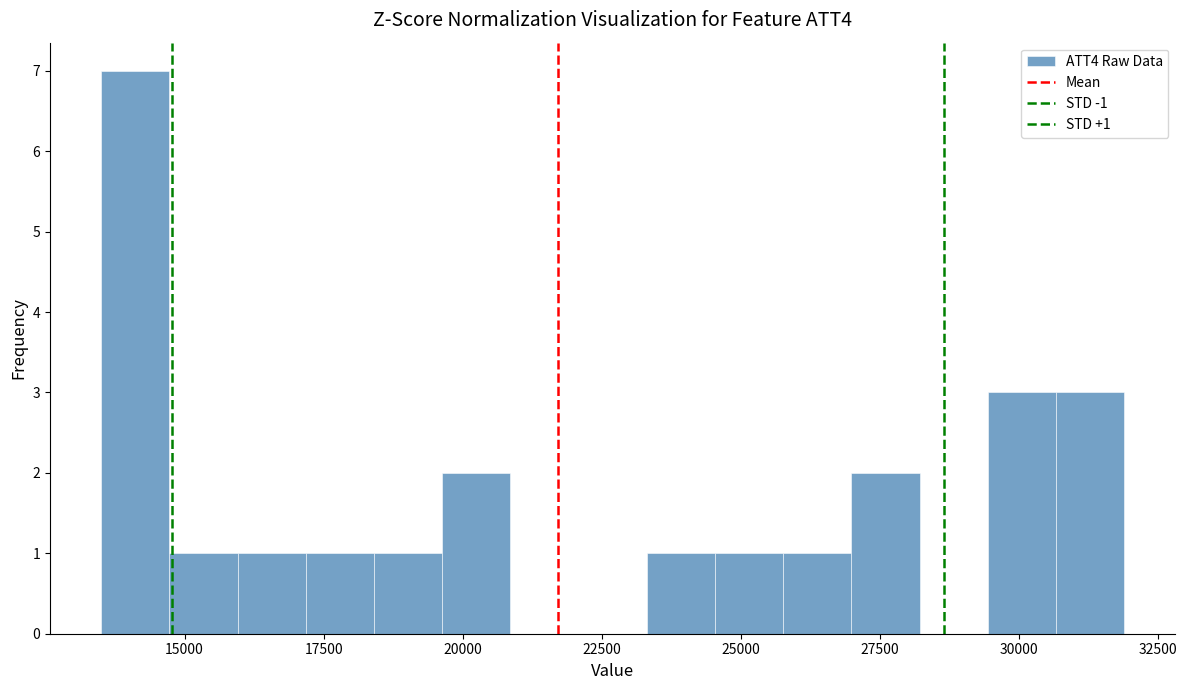

Around what value on the x-axis is the tallest bar? Give the approximate position of its centre, as read against the axis.

14000